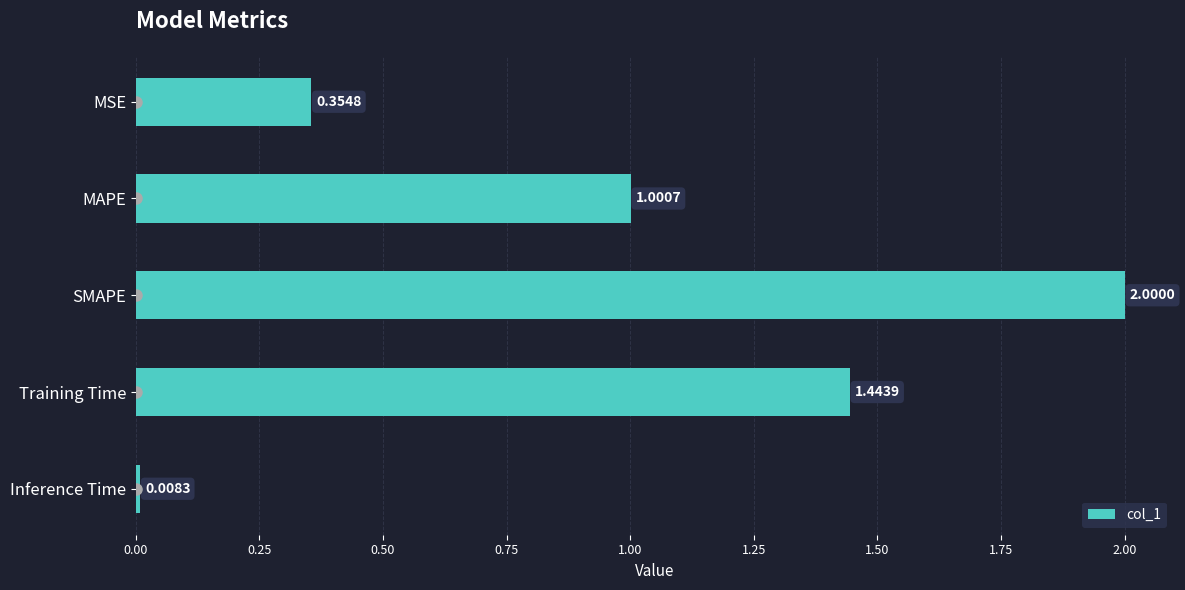

What is the label of the 3rd bar from the bottom?

SMAPE